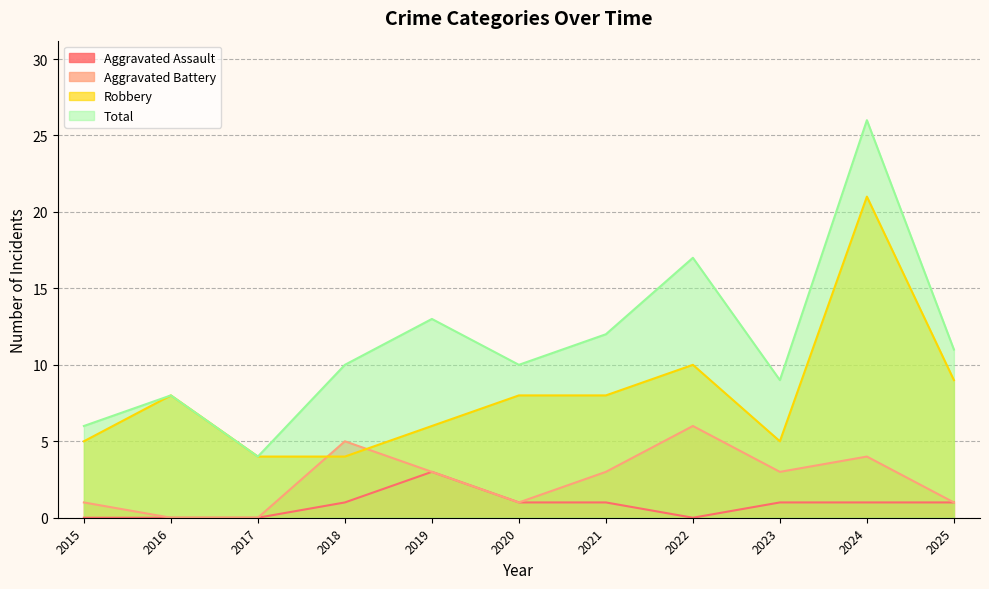

List the series in order of their overall mean, lowest first.

Aggravated Assault, Aggravated Battery, Robbery, Total